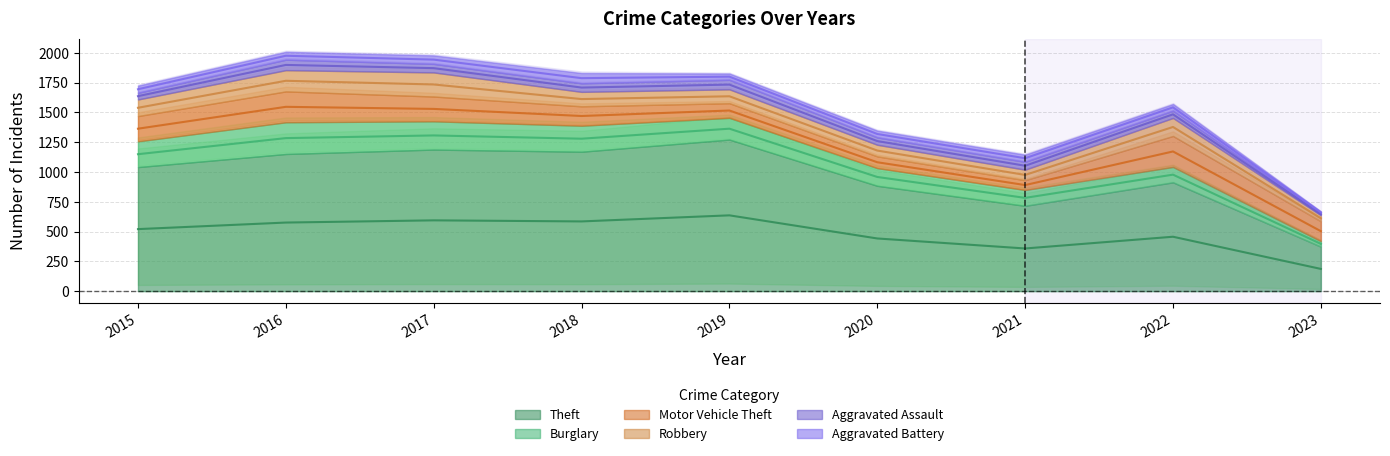

In Aggravated Assault, how many points are lower than both neighbors (excluding endpoints)?

1